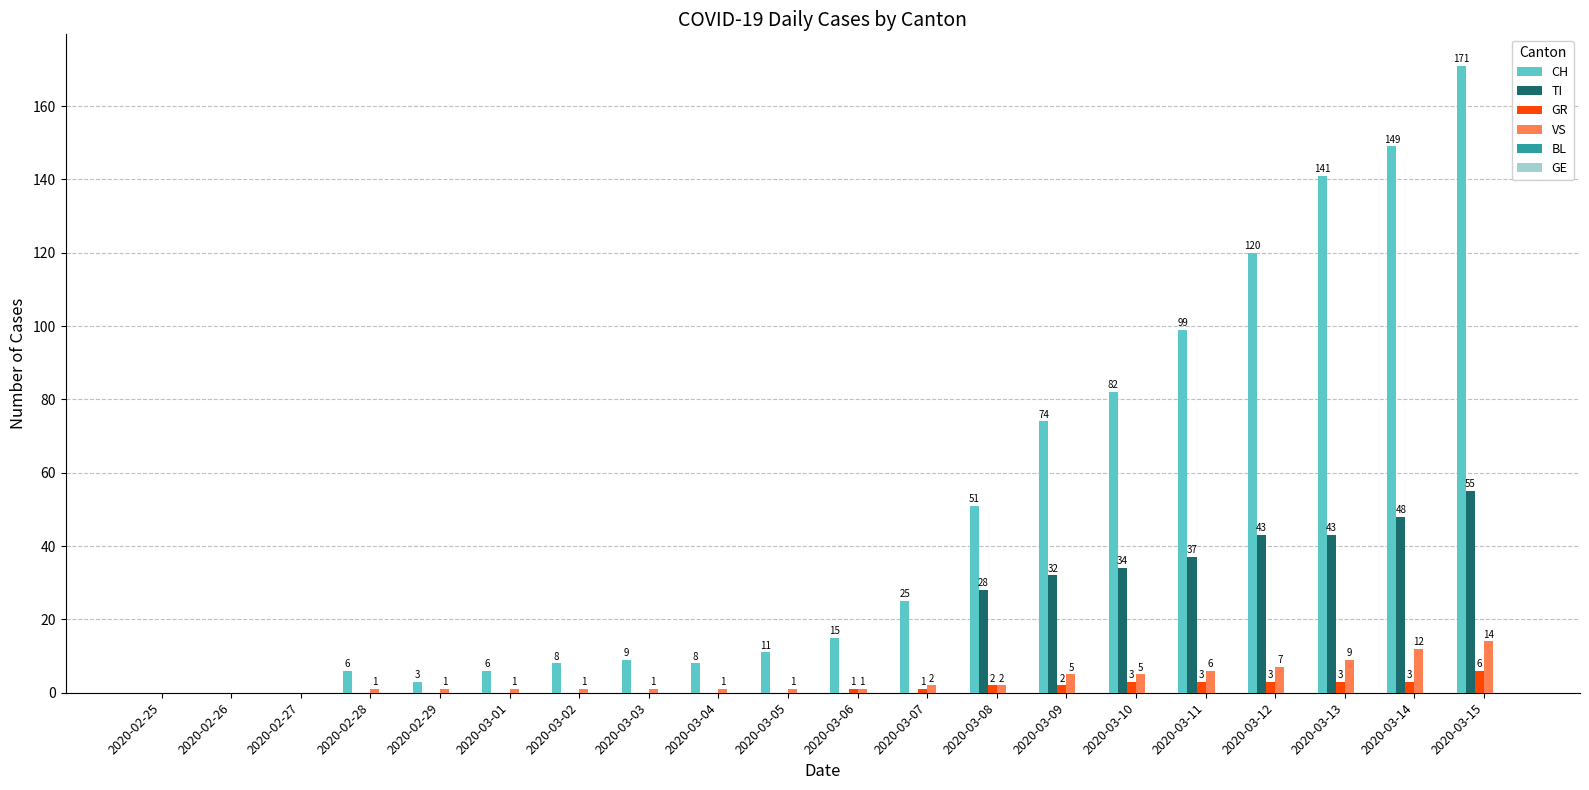

What is the difference between the VS values at 2020-03-05 and 2020-02-25?

1